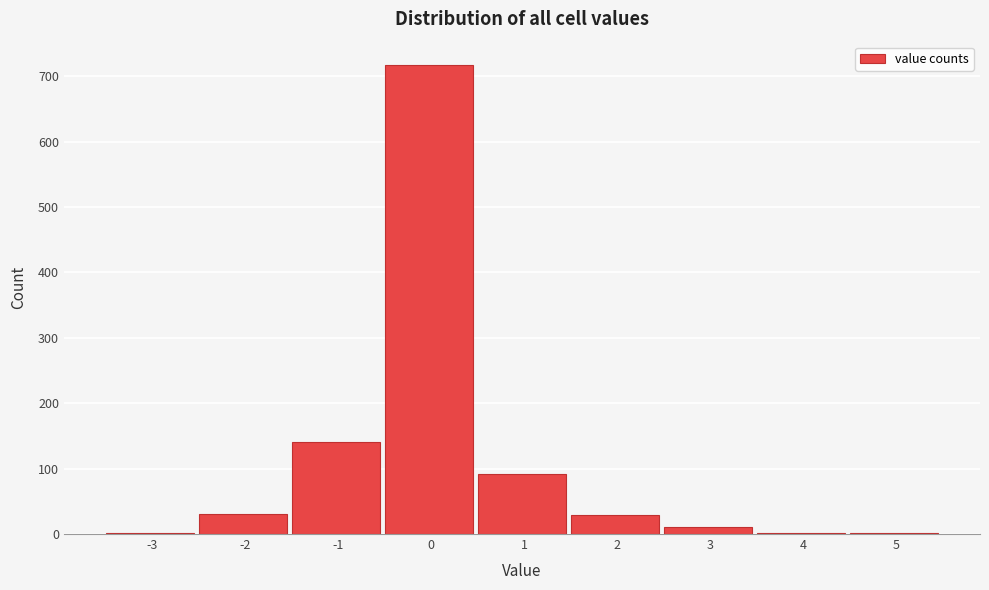

Approximately how many times larger is the value at -1 compared to -2?

4.5